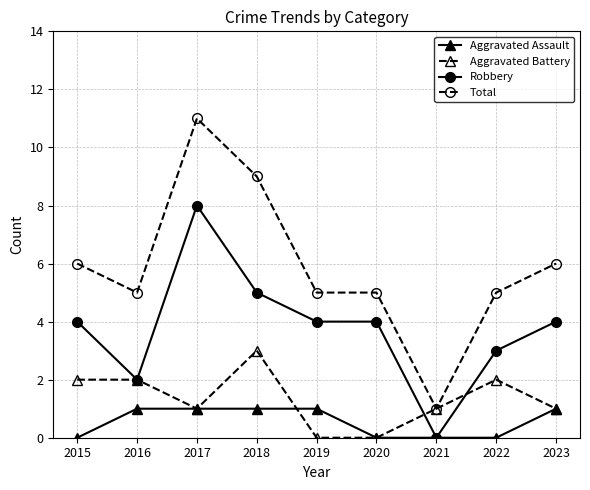

What is the difference between the maximum and minimum values in the Total series?

10